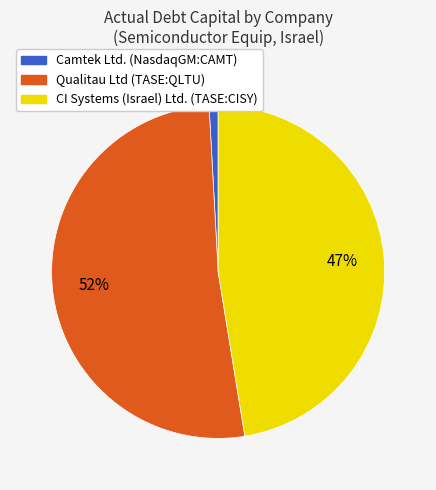

To the nearest percent, what is the average slice percentage?

33%